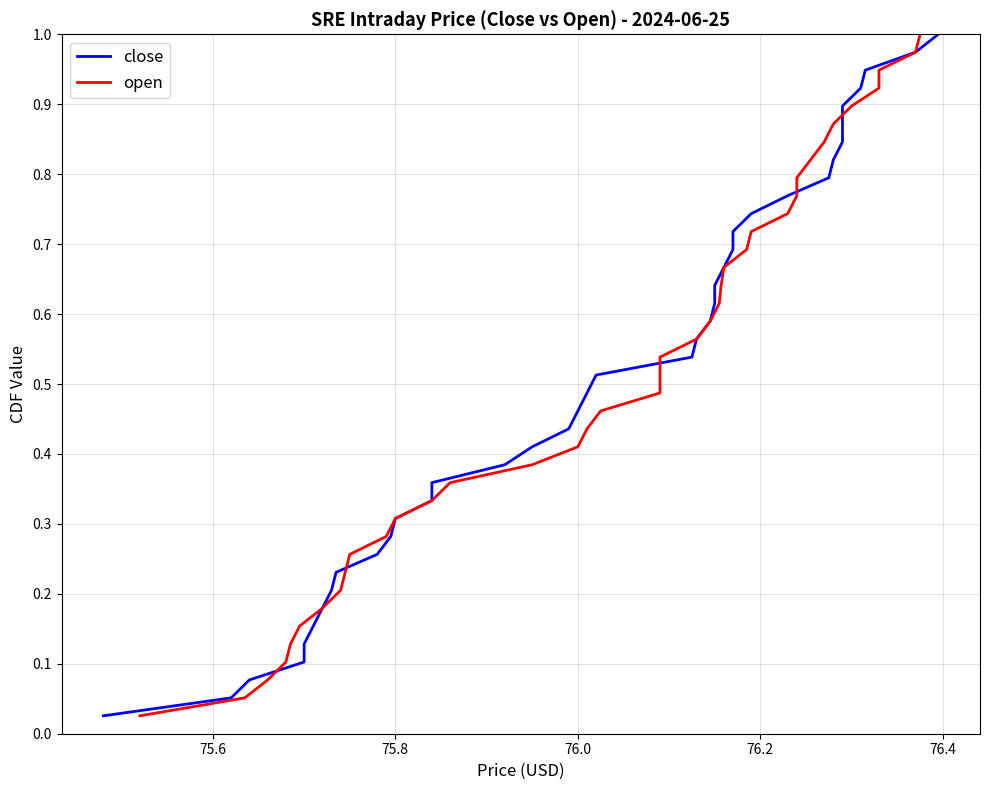

Rank the series at 75.6 from highest to lowest value.

close, open